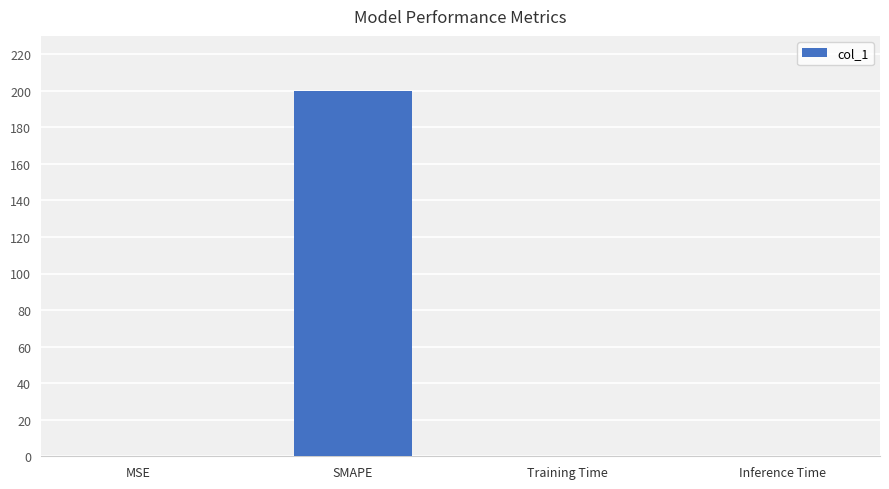

What is the greatest value displayed?

200.0